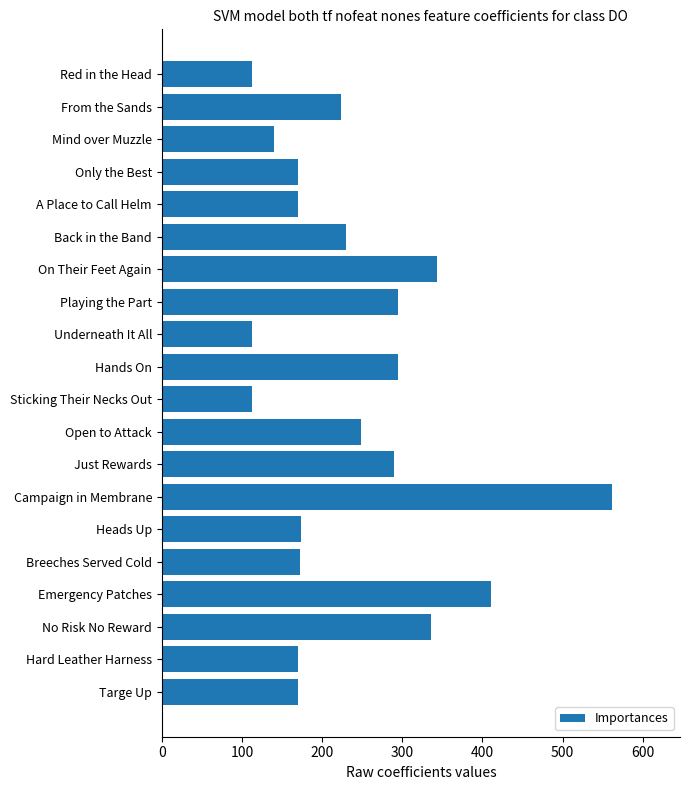

The chart shows a value of 410 at Emergency Patches. True or false?

True